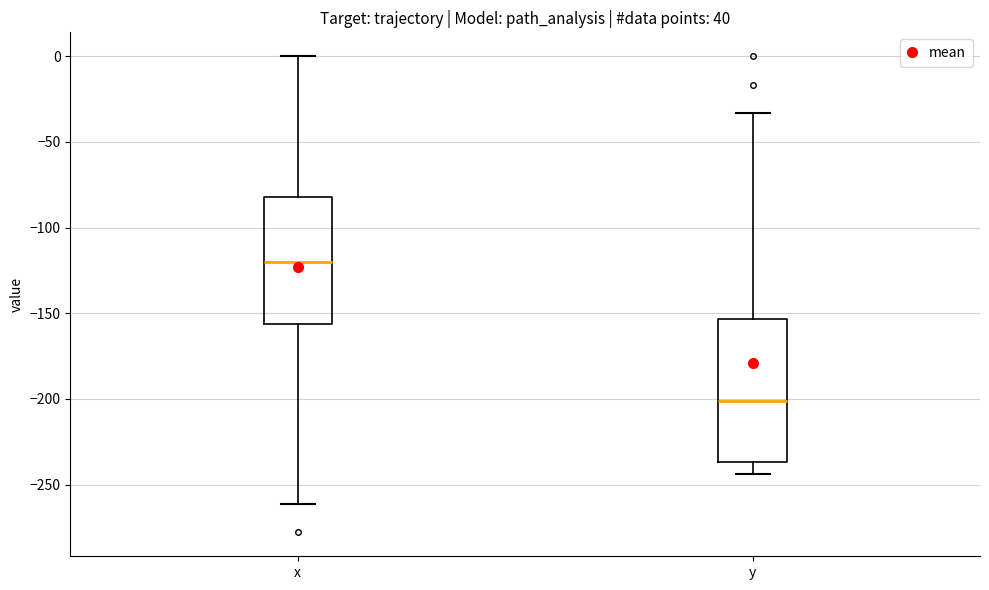

Reading left to right, read every box against the y-axis: the position of its median line, the range the box covers, and the ends of its whiskers. The values are not printed on the chart, so give them approximately, as read against the axis.

x: median -120, box -155 to -80, whiskers -260 to 0
y: median -200, box -235 to -155, whiskers -245 to -35